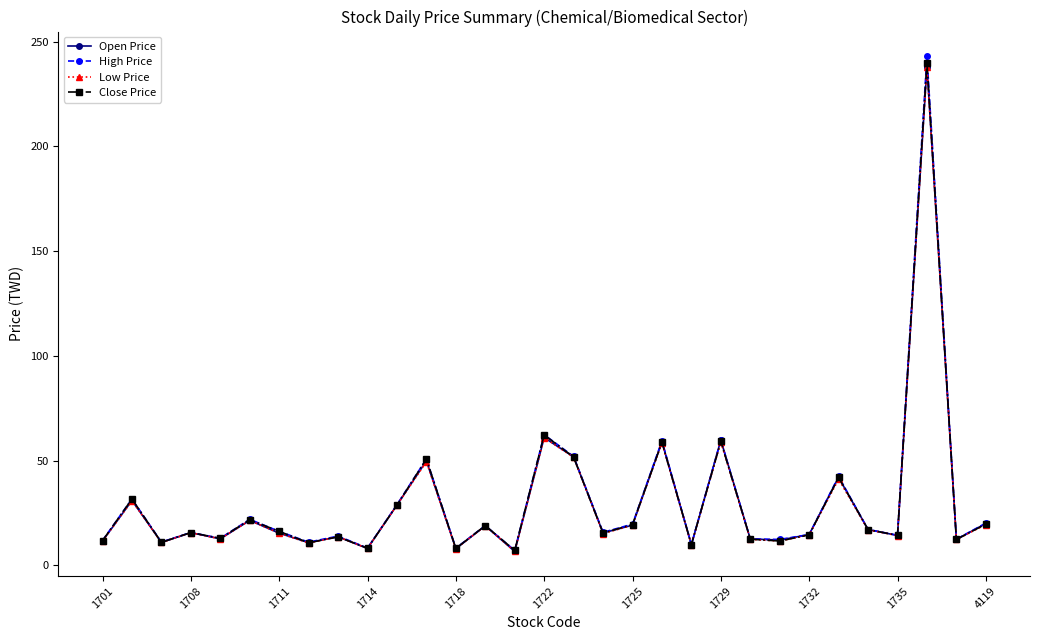

What is the value of the High Price point at the 6th from the left?

22.0